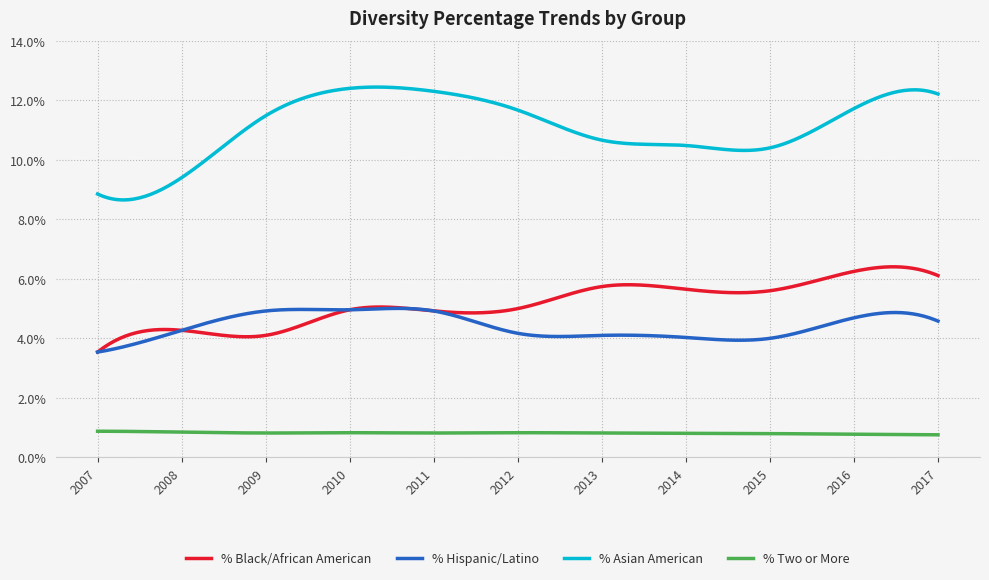

What is the value of the % Black/African American point at the 10th from the left?

0.1